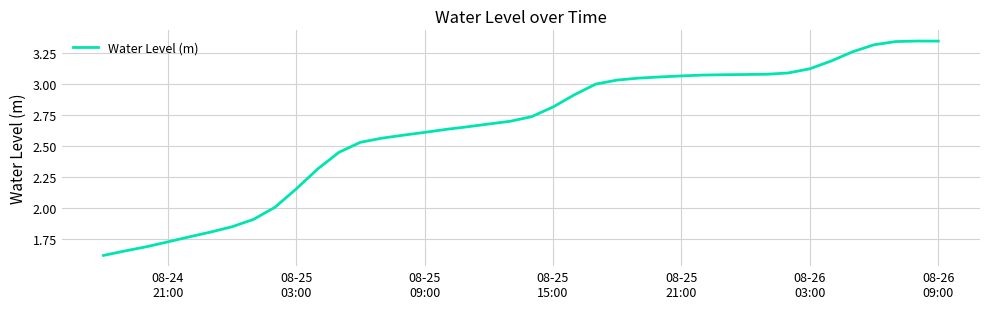

What is the smallest value displayed?

1.6